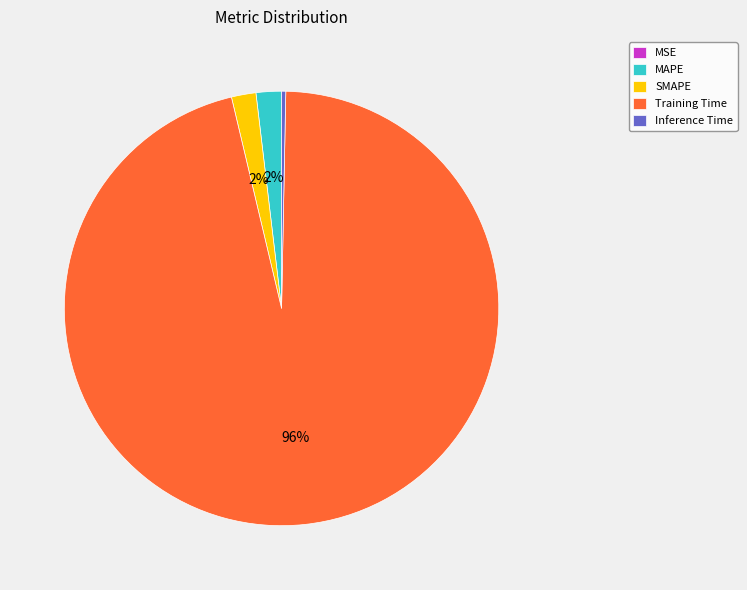

Combined, do MAPE and Inference Time account for over 50%?

No